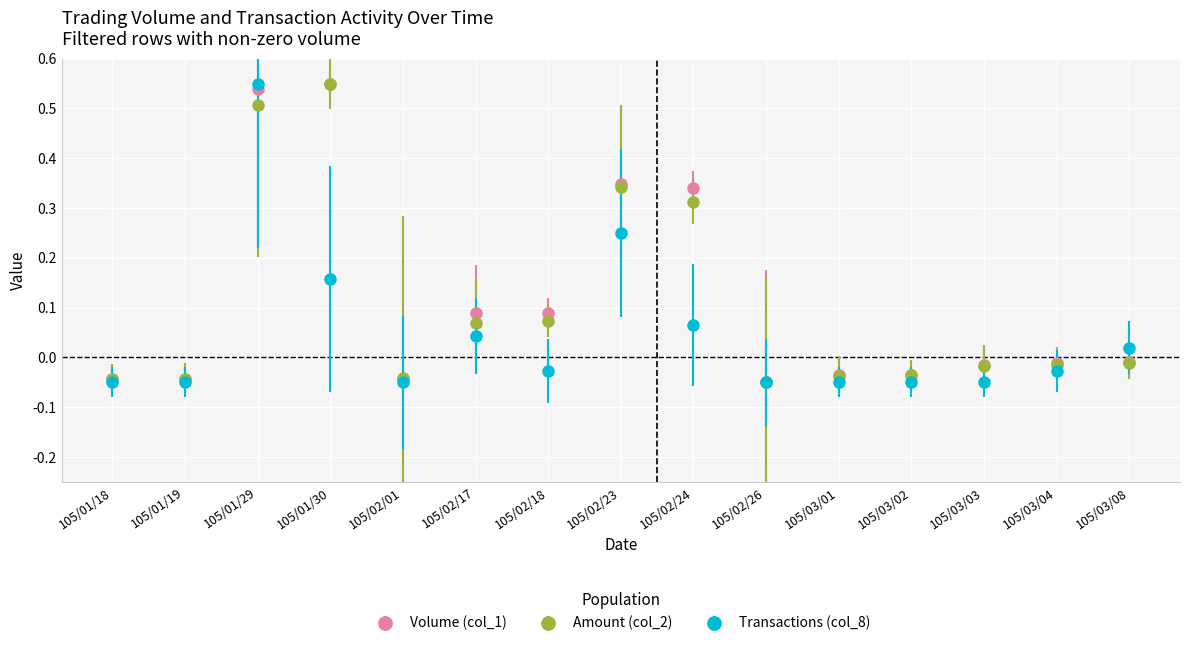

Between 105/02/01 and 105/02/18, which series saw the biggest shift?

Volume (col_1)